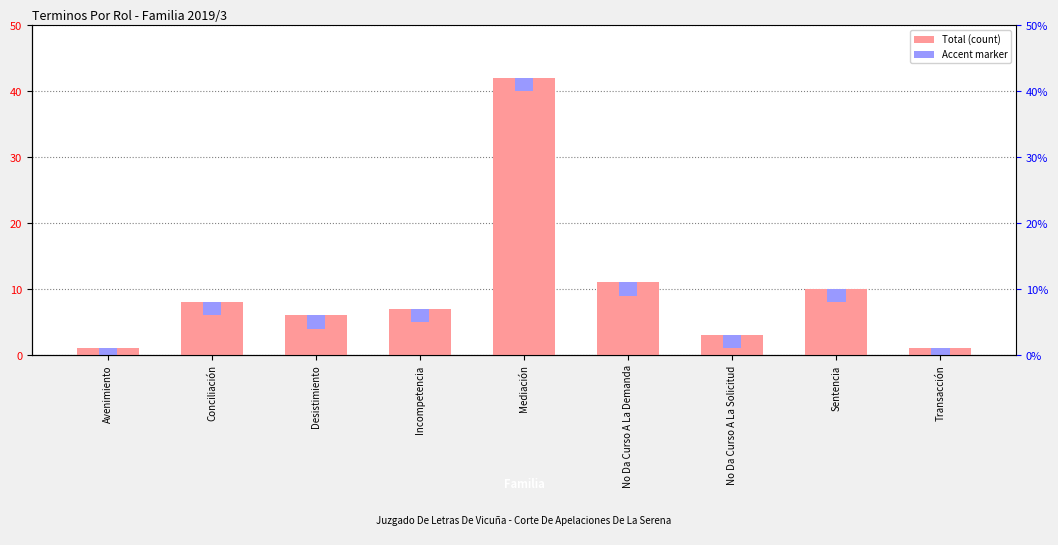

What is the sum of the values at Mediación and Incompetencia?

49